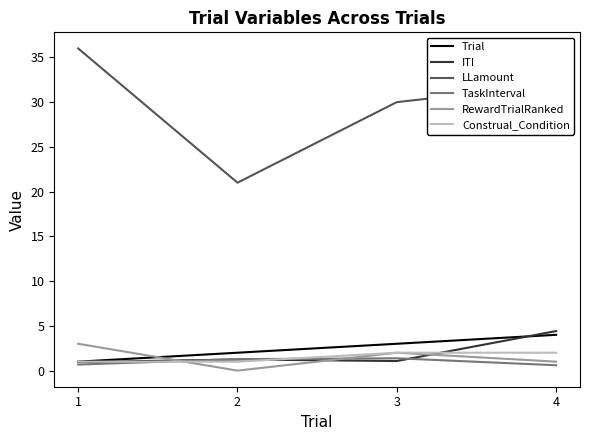

List the labels in order of Trial value, smallest first.

1, 2, 3, 4